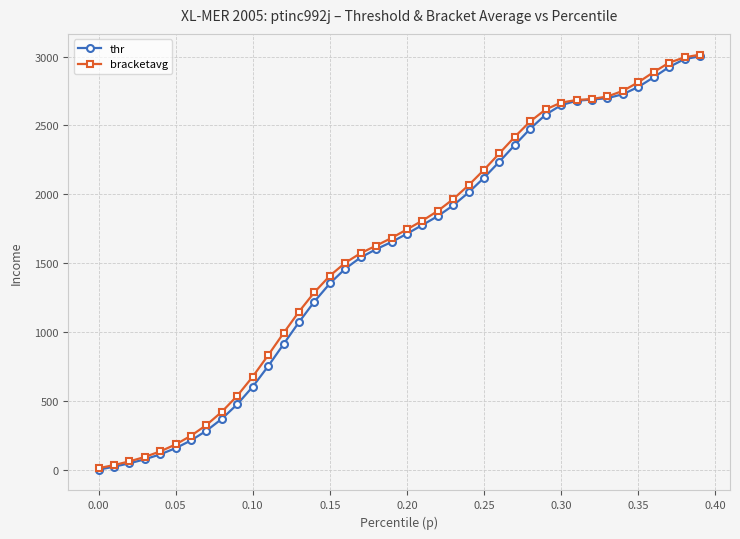

Which series has the widest spread of values?

bracketavg